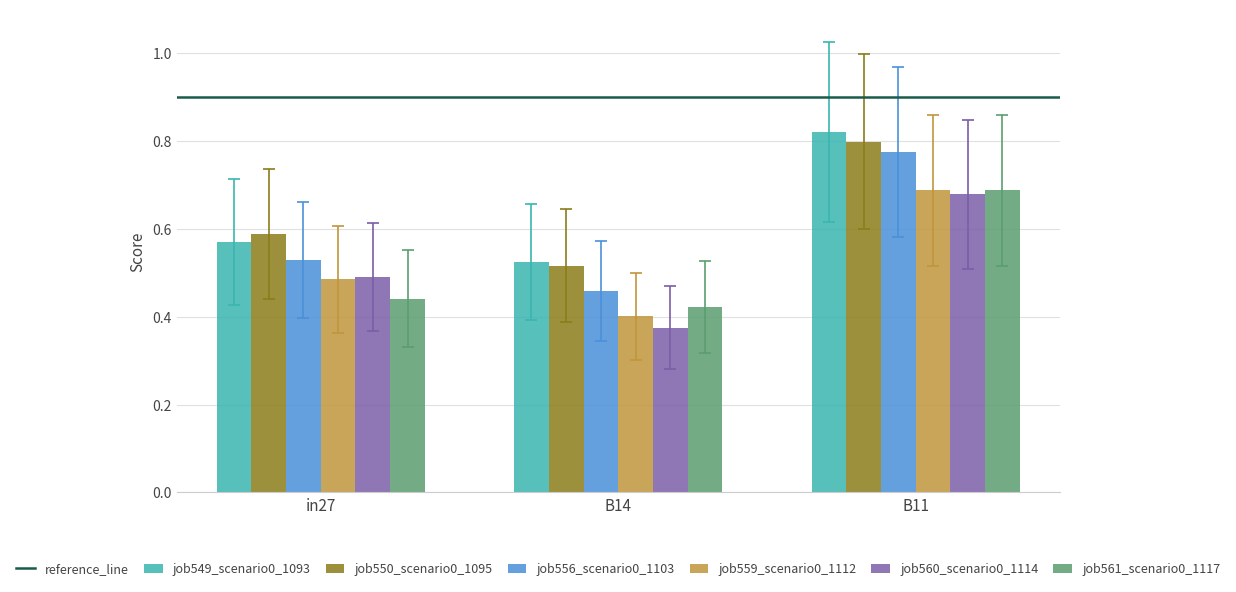

At how many categories does at least one series exceed 0?

3